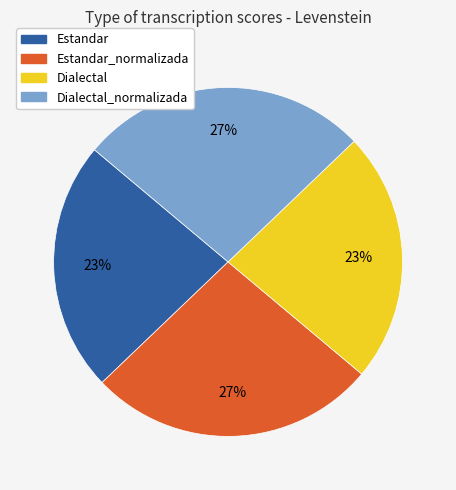

To the nearest percent, what is the average slice percentage?

25%